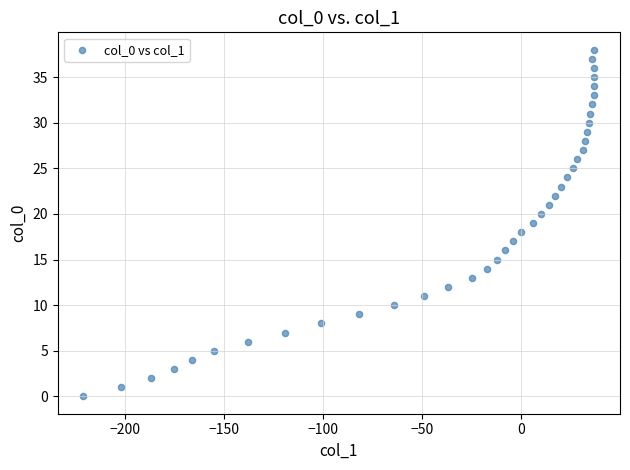

What is the range of Y values (max minus min)?

38